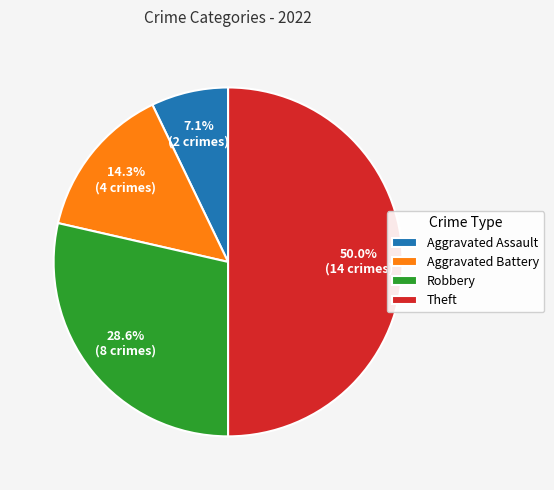

How many segments does this pie chart have?

4